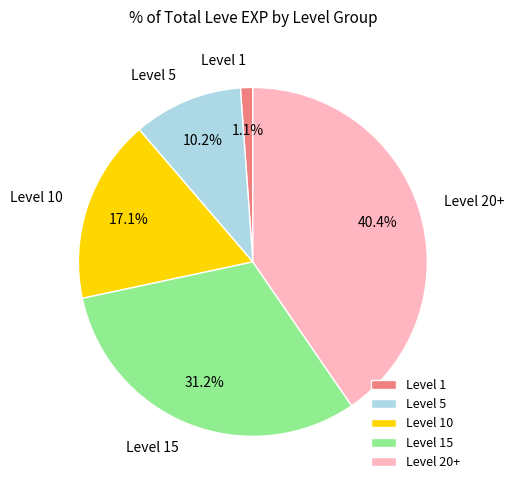

What is the ratio of the value at Level 10 to the value at Level 20+?

0.4